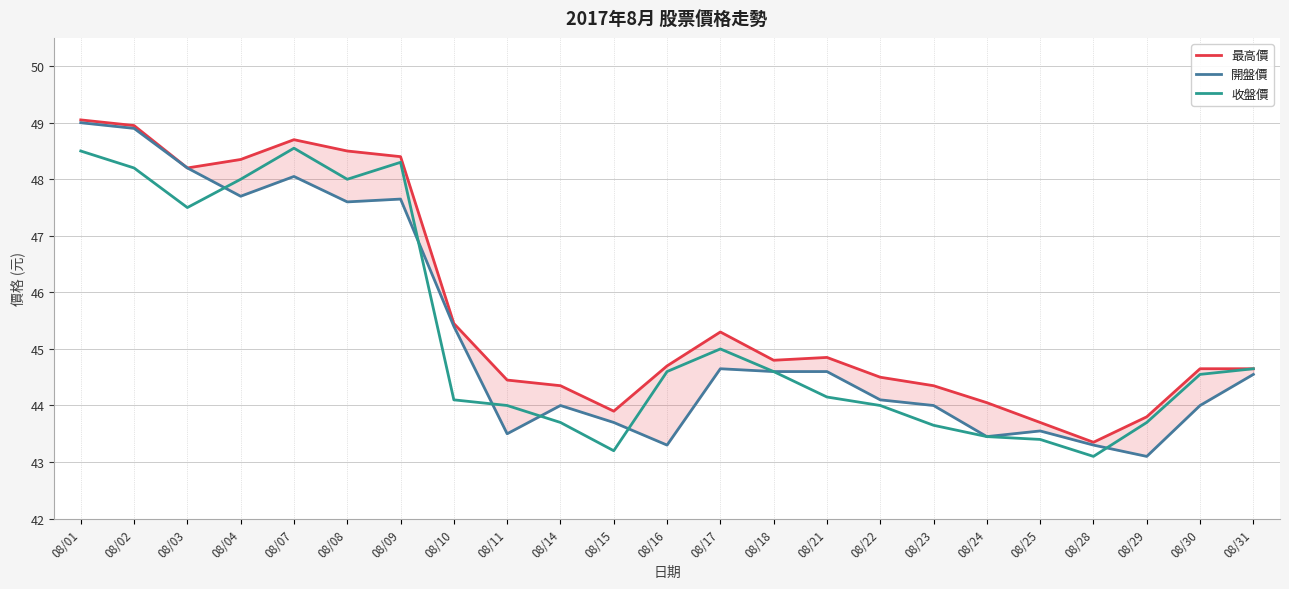

Where is the first local maximum for 開盤價?

08/07